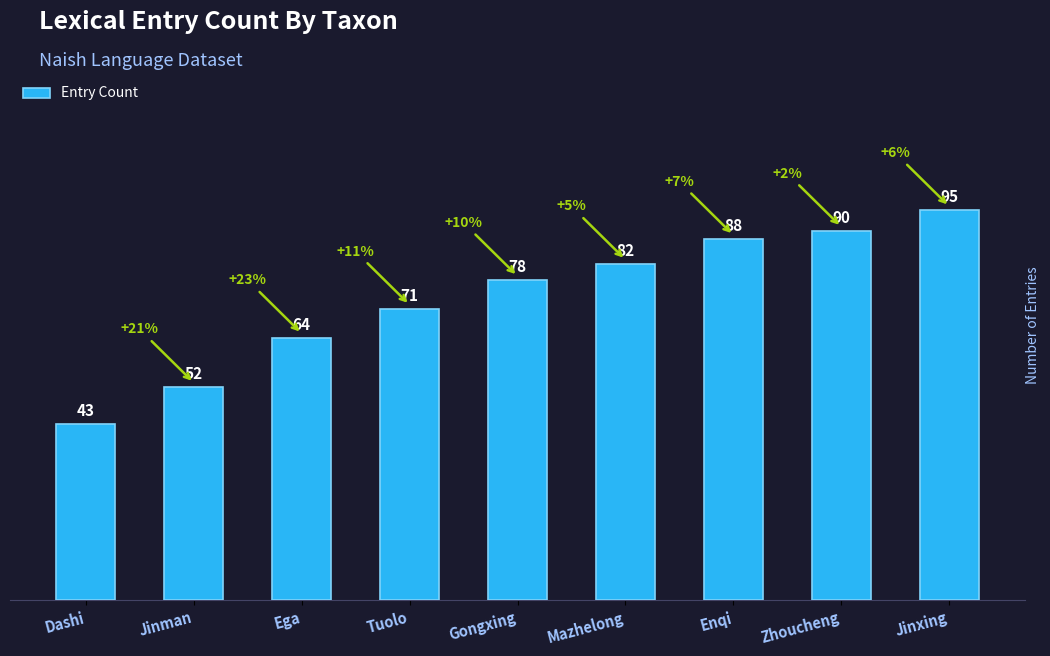

How many distinct data groups are displayed?

1